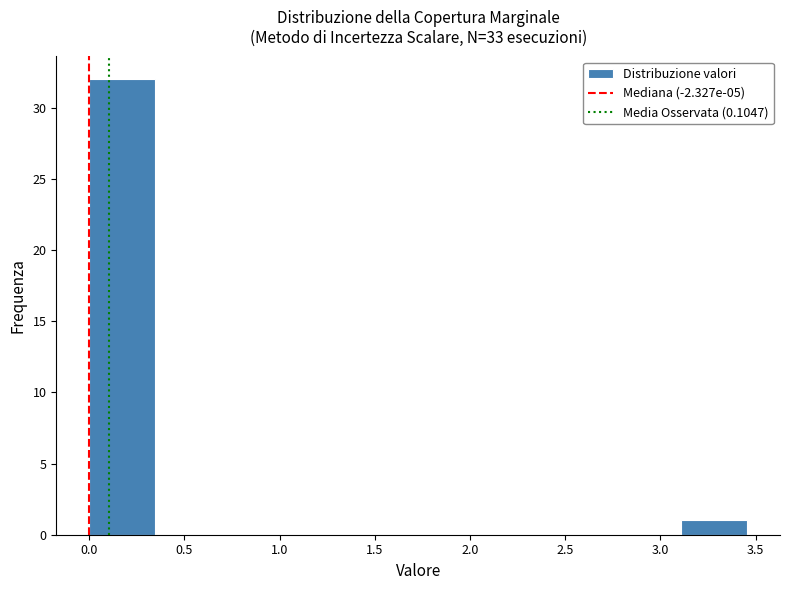

Which range on the x-axis has the tallest bar?

0.00 to 0.35